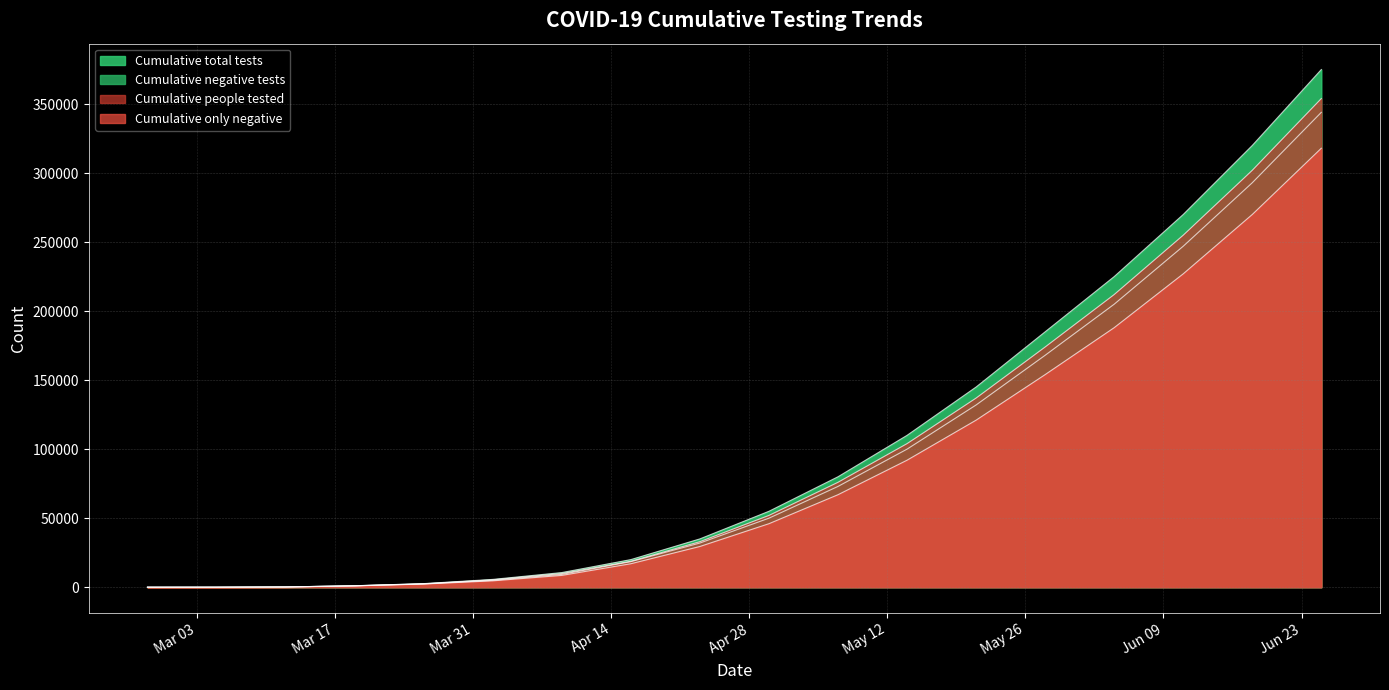

Reading right to left, list all the values displayed in this chart.

Cumulative total tests: 2020-06-25=375000	2020-06-18=320000	2020-06-11=270000	2020-06-04=225000	2020-05-28=185000	2020-05-21=145000	2020-05-14=110000	2020-05-07=80000	2020-04-30=55000	2020-04-23=35000	2020-04-16=20000	2020-04-09=10612	2020-04-02=5660	2020-03-26=2600	2020-03-19=1074	2020-03-12=200	2020-03-05=23	2020-02-27=0
Cumulative negative tests: 2020-06-25=344000	2020-06-18=293000	2020-06-11=247000	2020-06-04=205000	2020-05-28=168000	2020-05-21=132000	2020-05-14=100000	2020-05-07=73000	2020-04-30=50000	2020-04-23=32000	2020-04-16=18500	2020-04-09=9279	2020-04-02=4983	2020-03-26=2393	2020-03-19=1014	2020-03-12=185	2020-03-05=21	2020-02-27=0
Cumulative people tested: 2020-06-25=354000	2020-06-18=302000	2020-06-11=255000	2020-06-04=212000	2020-05-28=174000	2020-05-21=137000	2020-05-14=104000	2020-05-07=76000	2020-04-30=52000	2020-04-23=33000	2020-04-16=18800	2020-04-09=9904	2020-04-02=5333	2020-03-26=2508	2020-03-19=1030	2020-03-12=190	2020-03-05=22	2020-02-27=0
Cumulative only negative: 2020-06-25=318000	2020-06-18=270000	2020-06-11=227000	2020-06-04=188000	2020-05-28=154000	2020-05-21=121000	2020-05-14=92000	2020-05-07=67000	2020-04-30=46000	2020-04-23=29500	2020-04-16=17000	2020-04-09=8547	2020-04-02=4603	2020-03-26=2291	2020-03-19=969	2020-03-12=177	2020-03-05=19	2020-02-27=0